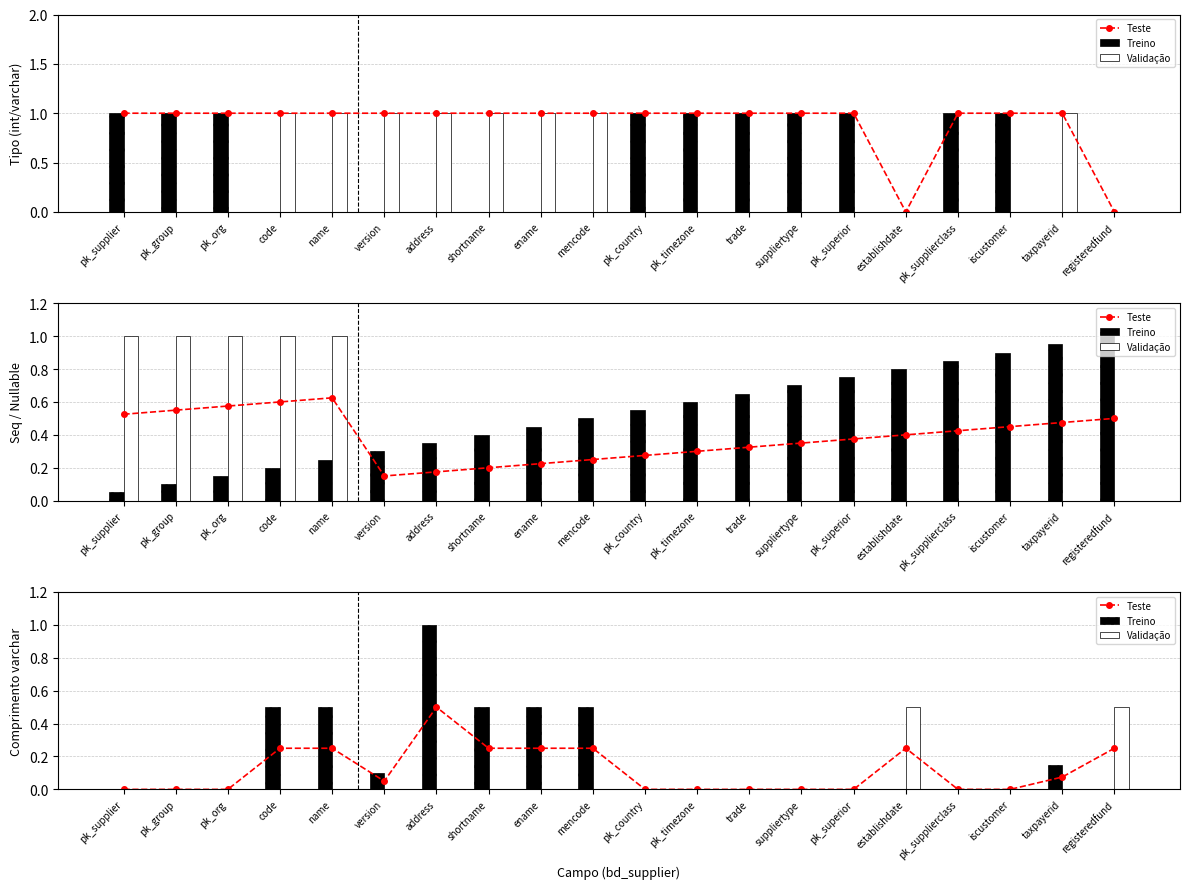

Reading left to right, extract all data points from this chart.

Teste: pk_supplier=0.0	pk_group=0.0	pk_org=0.0	code=0.2	name=0.2	version=0.1	address=0.5	shortname=0.2	ename=0.2	mencode=0.2	pk_country=0.0	pk_timezone=0.0	trade=0.0	suppliertype=0.0	pk_superior=0.0	establishdate=0.2	pk_supplierclass=0.0	iscustomer=0.0	taxpayerid=0.1	registeredfund=0.2
Treino: pk_supplier=0.0	pk_group=0.0	pk_org=0.0	code=0.5	name=0.5	version=0.1	address=1.0	shortname=0.5	ename=0.5	mencode=0.5	pk_country=0.0	pk_timezone=0.0	trade=0.0	suppliertype=0.0	pk_superior=0.0	establishdate=0.0	pk_supplierclass=0.0	iscustomer=0.0	taxpayerid=0.1	registeredfund=0.0
Validação: pk_supplier=0.0	pk_group=0.0	pk_org=0.0	code=0.0	name=0.0	version=0.0	address=0.0	shortname=0.0	ename=0.0	mencode=0.0	pk_country=0.0	pk_timezone=0.0	trade=0.0	suppliertype=0.0	pk_superior=0.0	establishdate=0.5	pk_supplierclass=0.0	iscustomer=0.0	taxpayerid=0.0	registeredfund=0.5